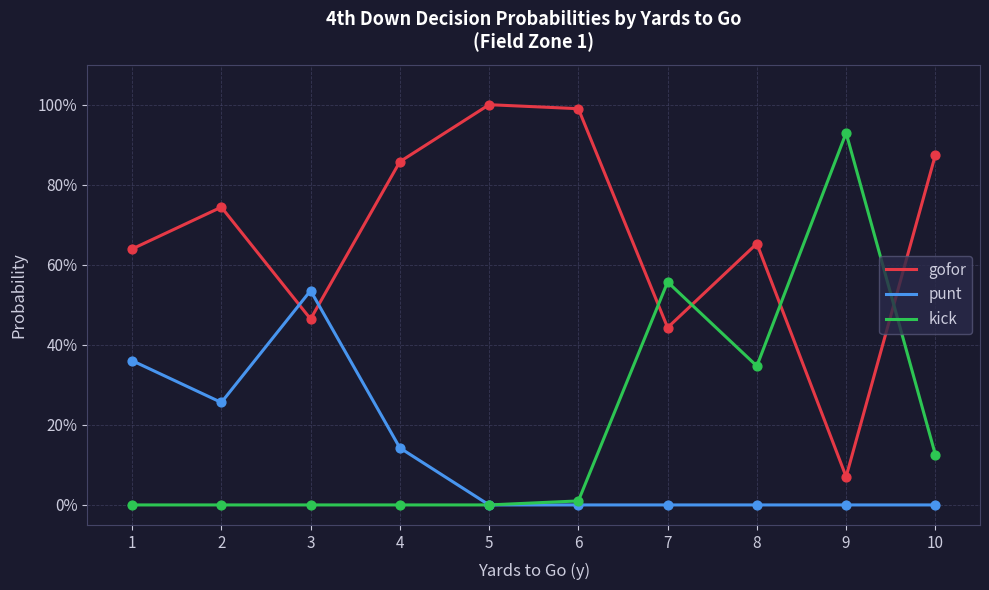

What is the total value across all series at 9?

1.0